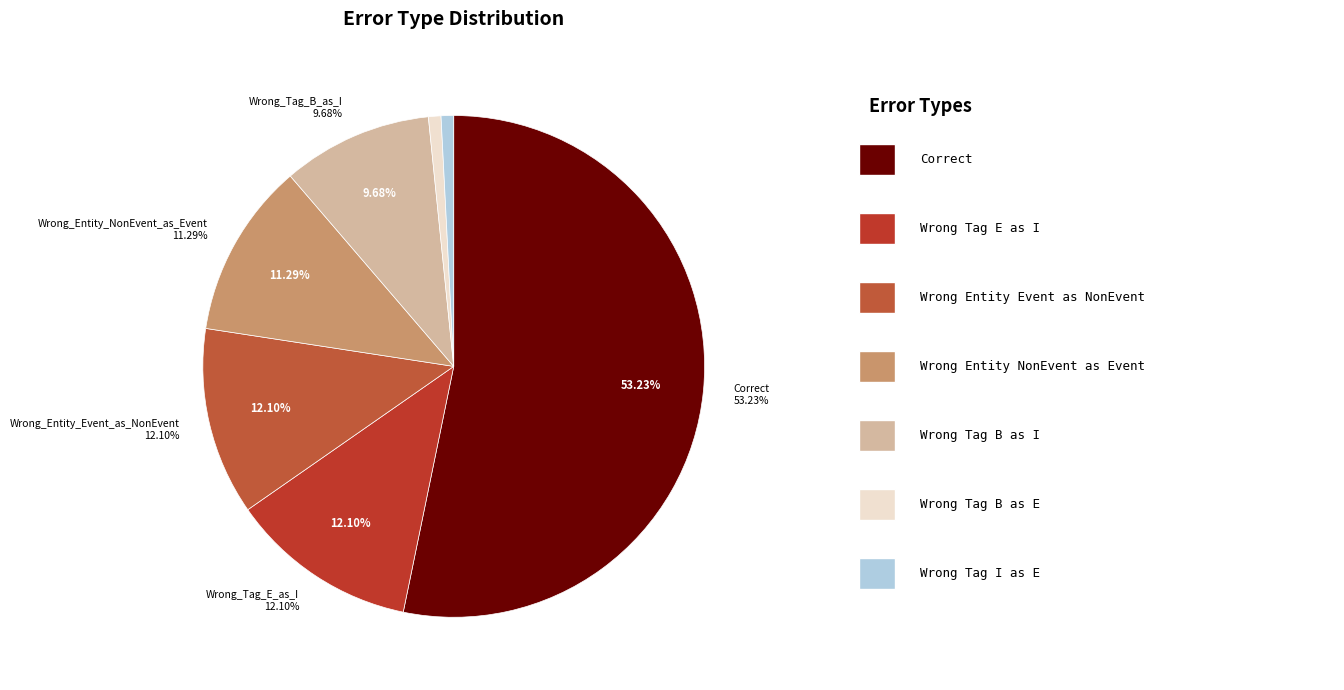

What is the total percentage of Wrong_Tag_B_as_E and Wrong_Tag_E_as_I?

12.9%